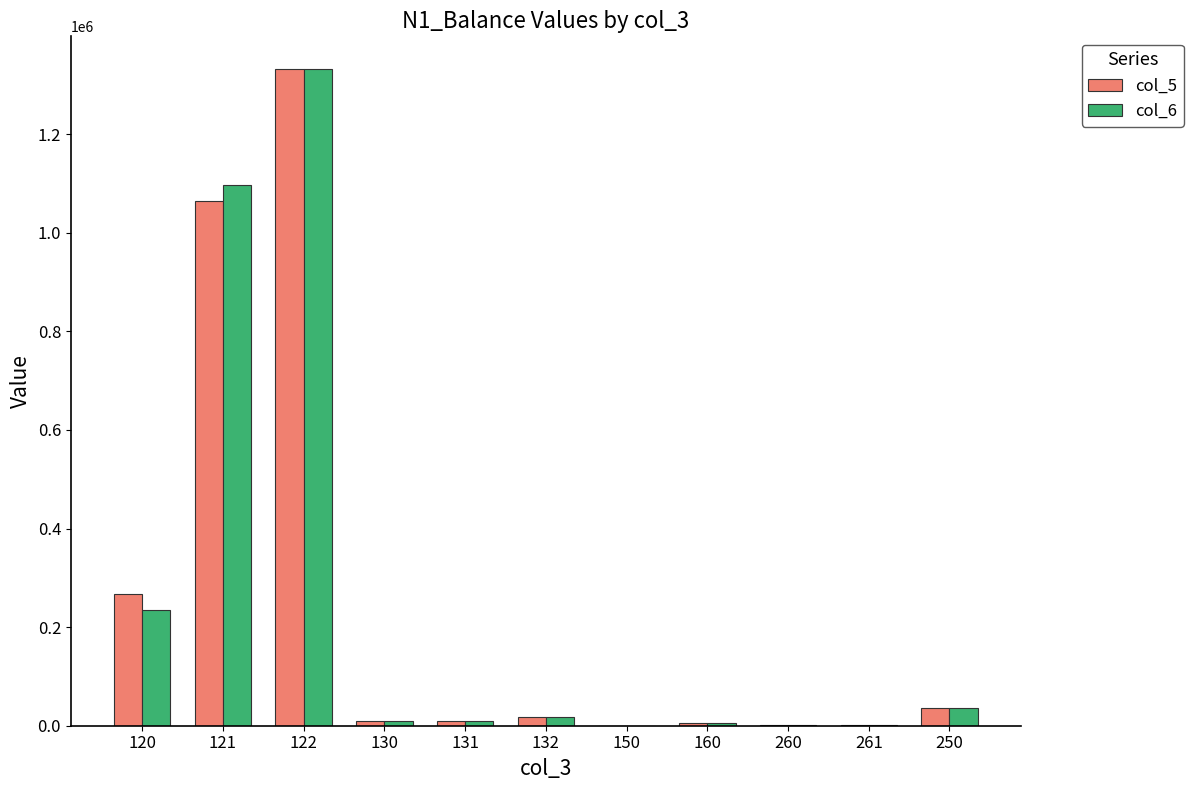

What is the sum of all col_5 values?

2740536.5